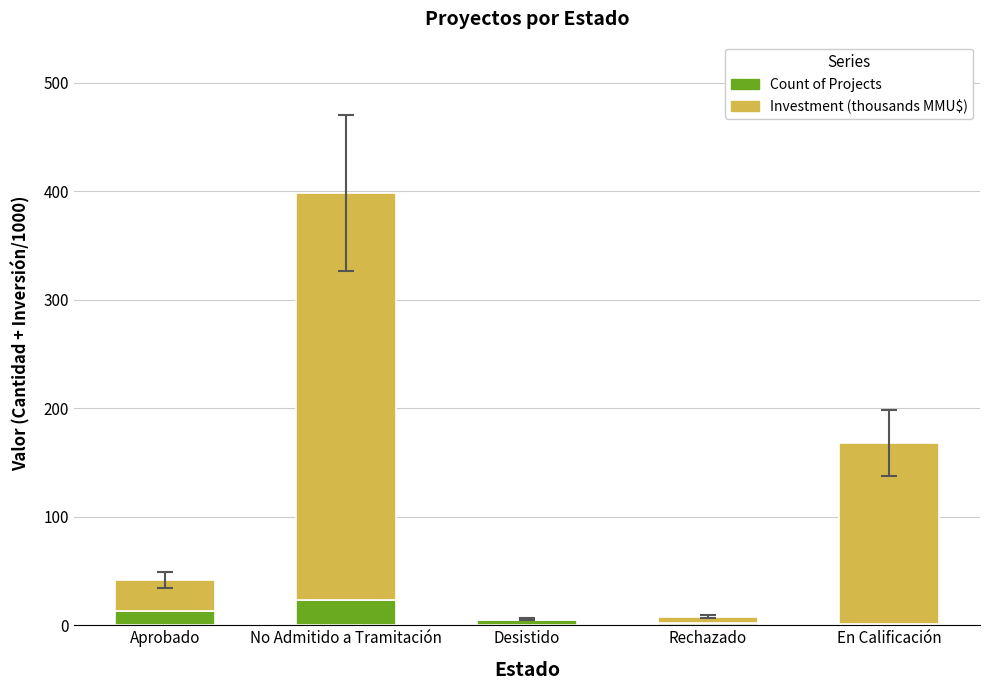

Does the chart contain stacked bars?

Yes